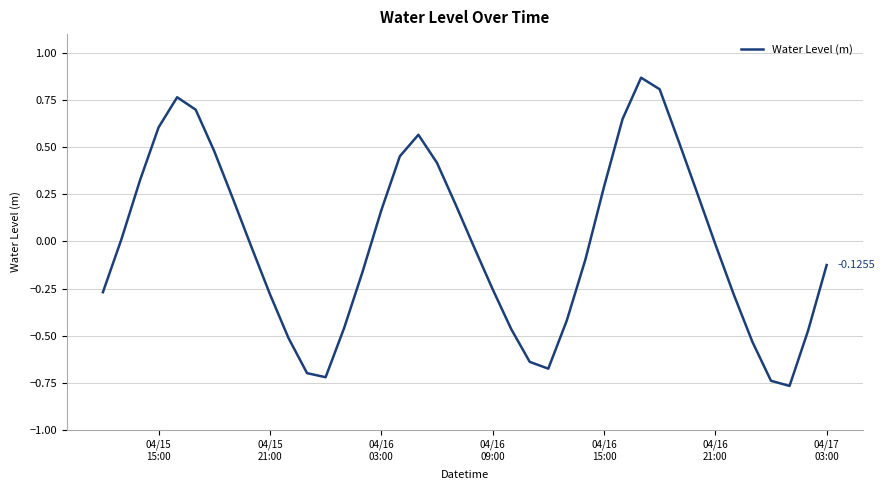

What is the difference between the maximum and minimum values?

1.6